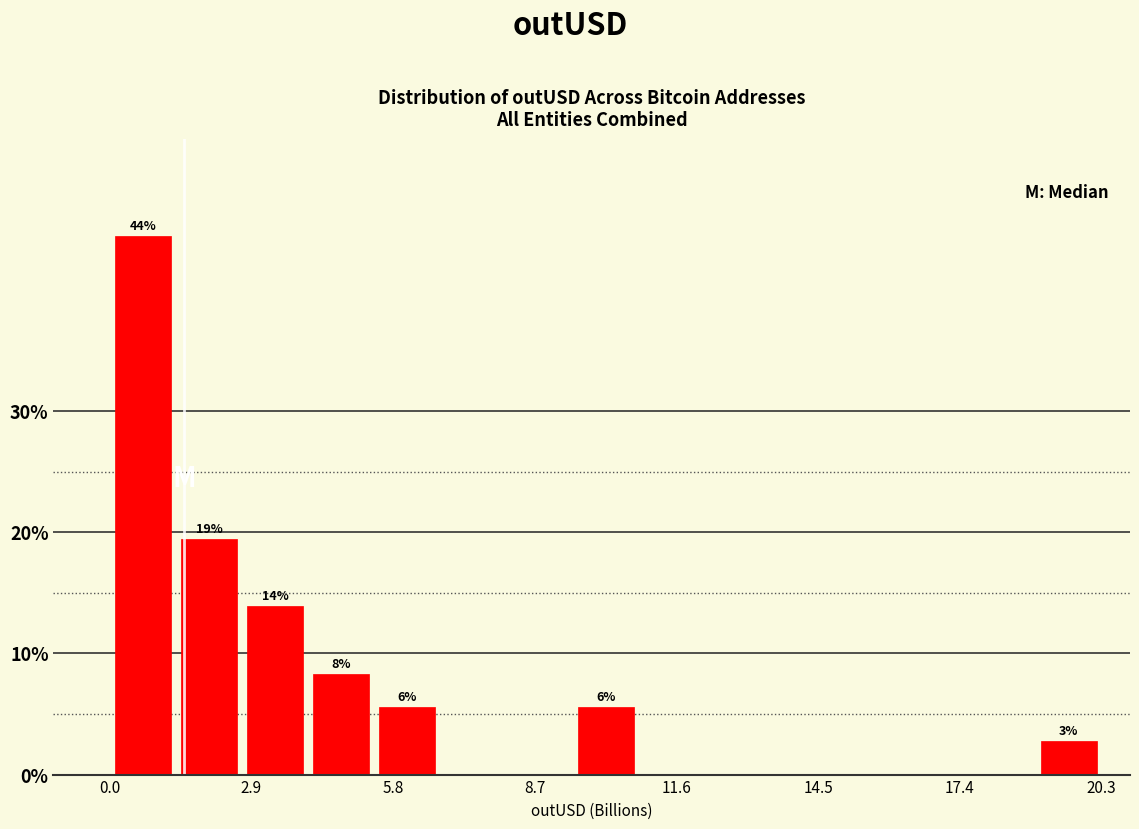

Around what value on the x-axis is the tallest bar? Give the approximate position of its centre, as read against the axis.

0.5